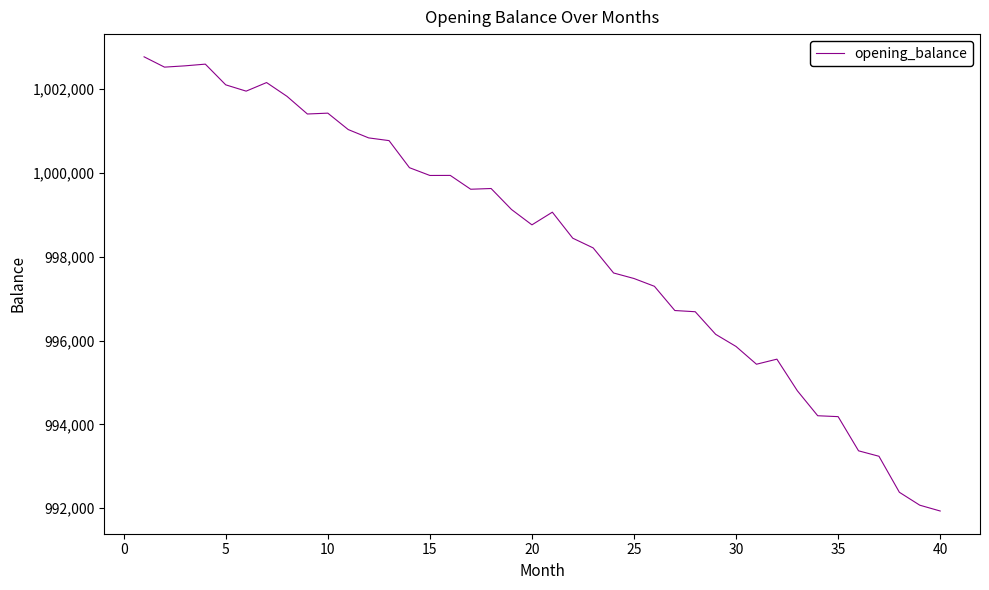

What is the minimum value shown in the chart?

991934.2